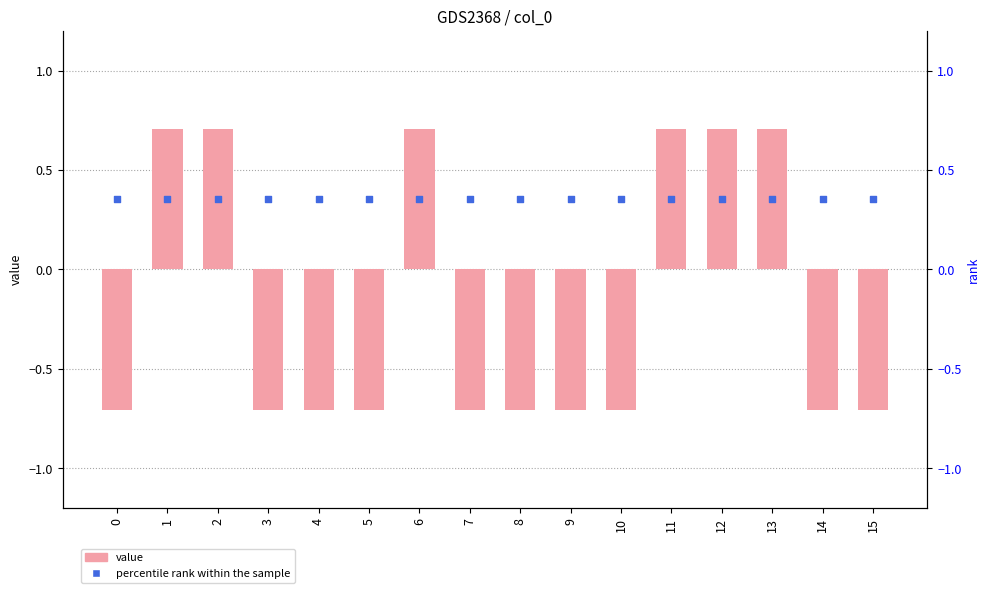

At which category is the sum across all series the highest?

1